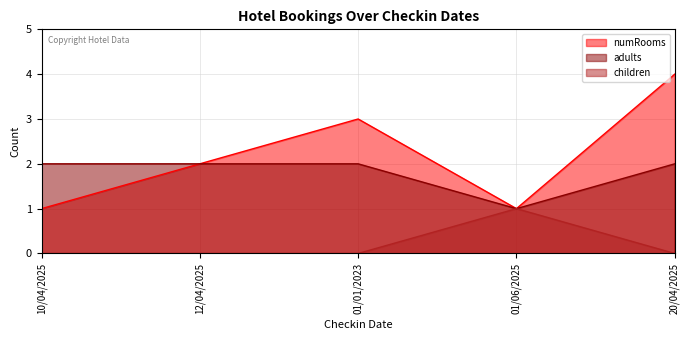

Rank the series by their maximum value, from highest to lowest.

numRooms, adults, children